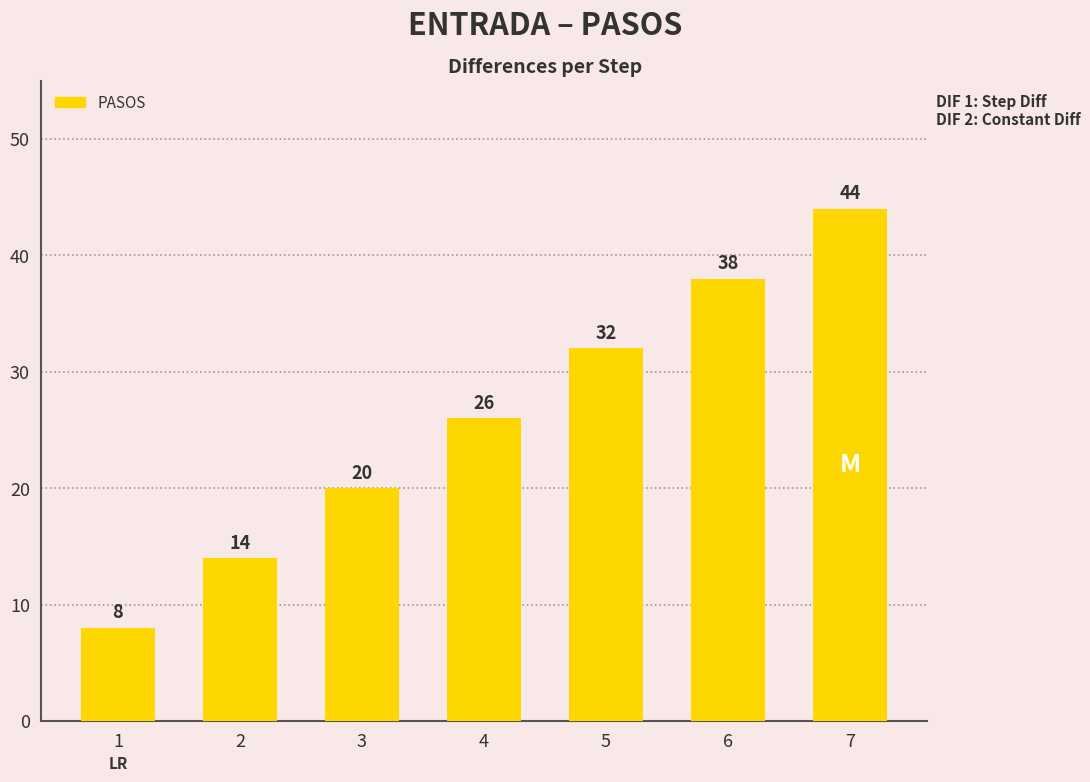

What is the sum of all values?

182